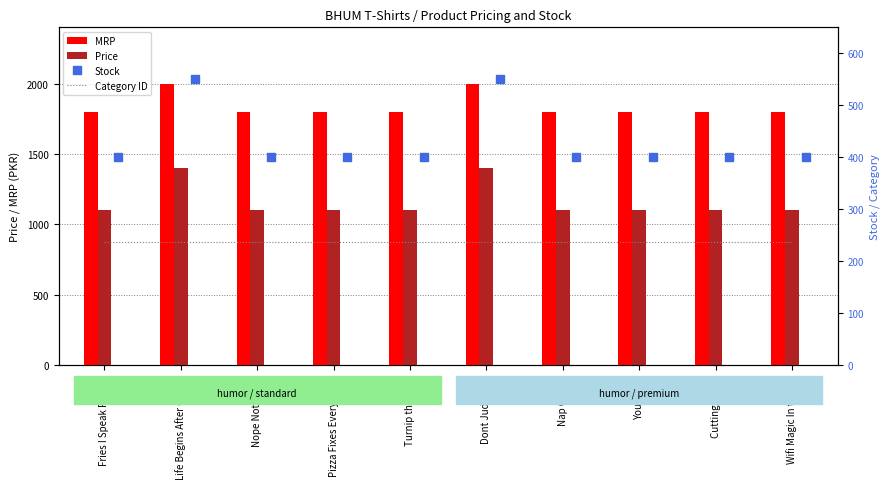

What is the maximum value for Price?

1399